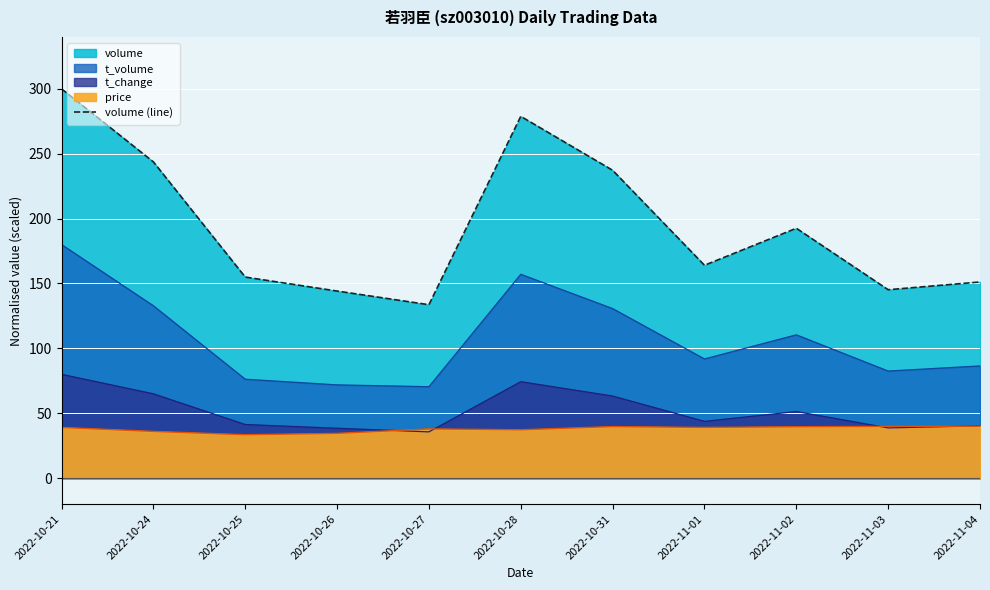

Does the chart display data point markers on the line(s)?

No